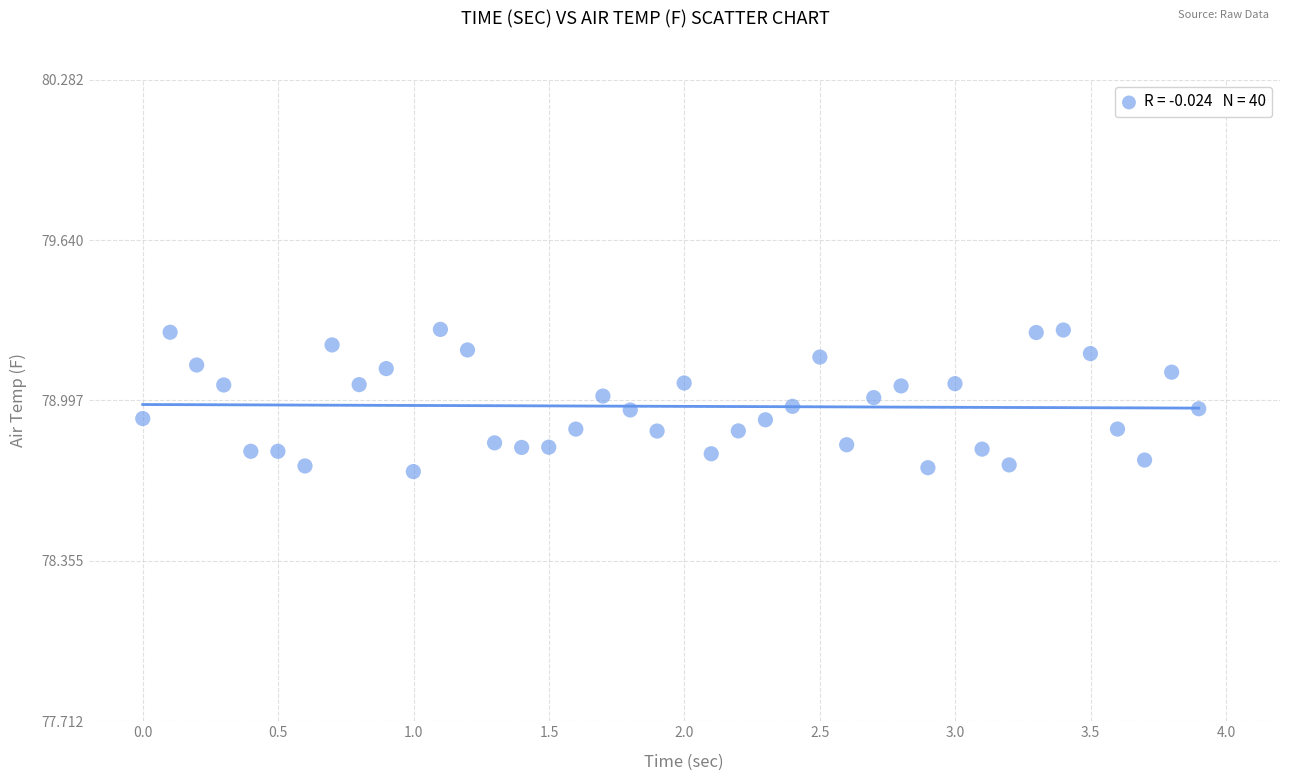

What is the range of X values (max minus min)?

3.9